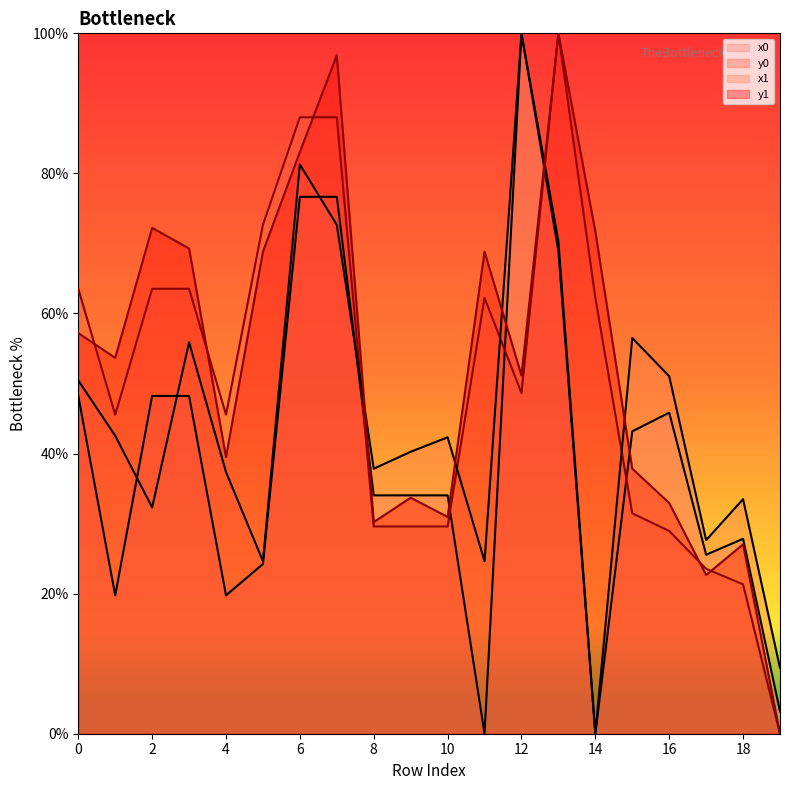

What is the average value of the y1 series?

52.4